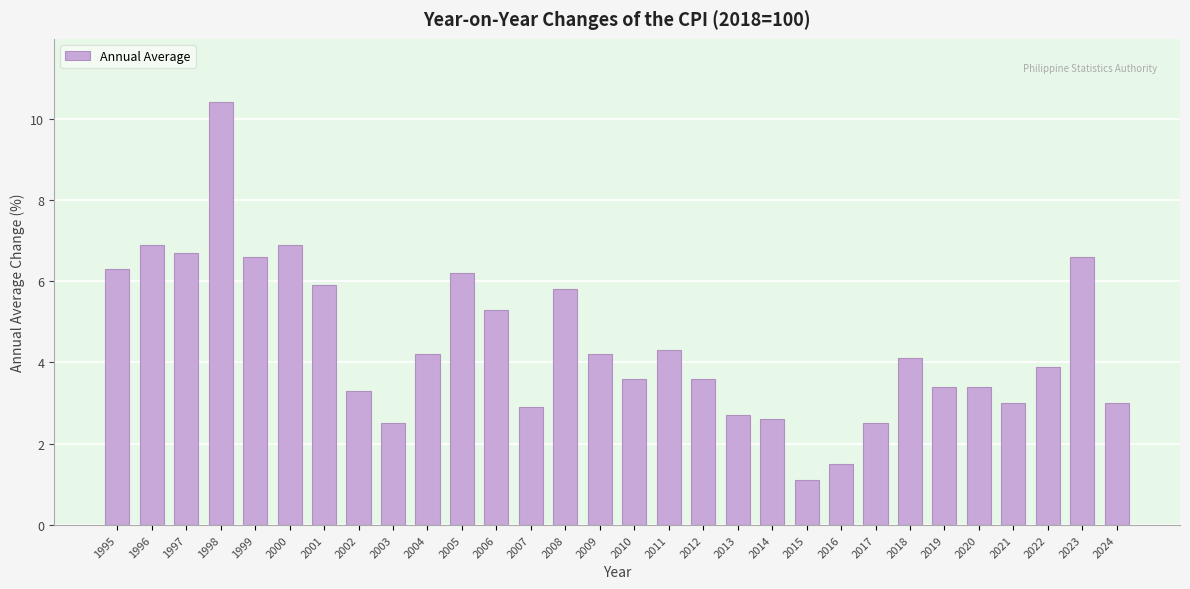

Reading right to left, list all the values displayed in this chart.

3.0	6.6	3.9	3.0	3.4	3.4	4.1	2.5	1.5	1.1	2.6	2.7	3.6	4.3	3.6	4.2	5.8	2.9	5.3	6.2	4.2	2.5	3.3	5.9	6.9	6.6	10.4	6.7	6.9	6.3